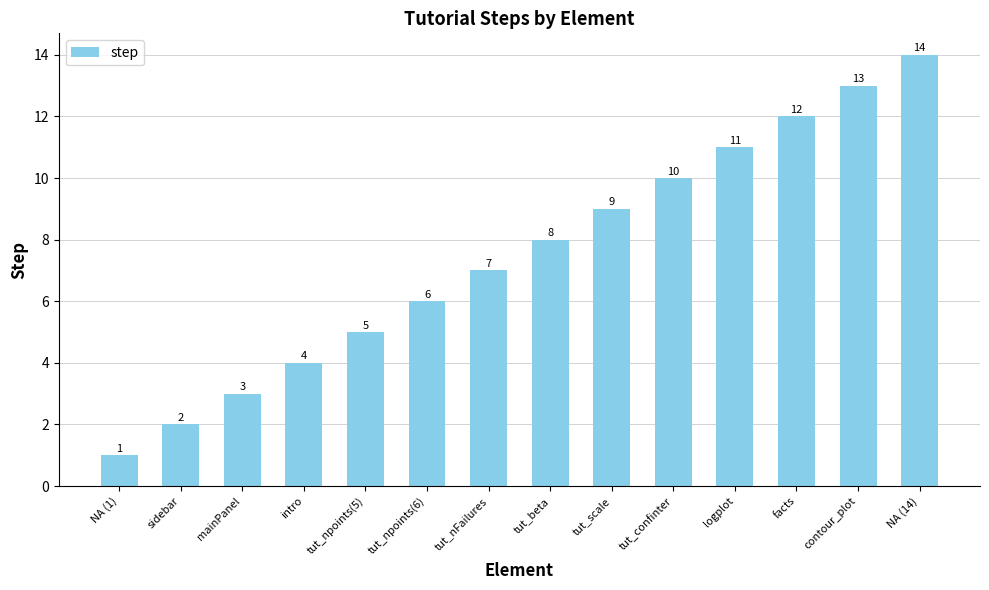

Between contour_plot and tut_npoints(5), which is larger?

contour_plot